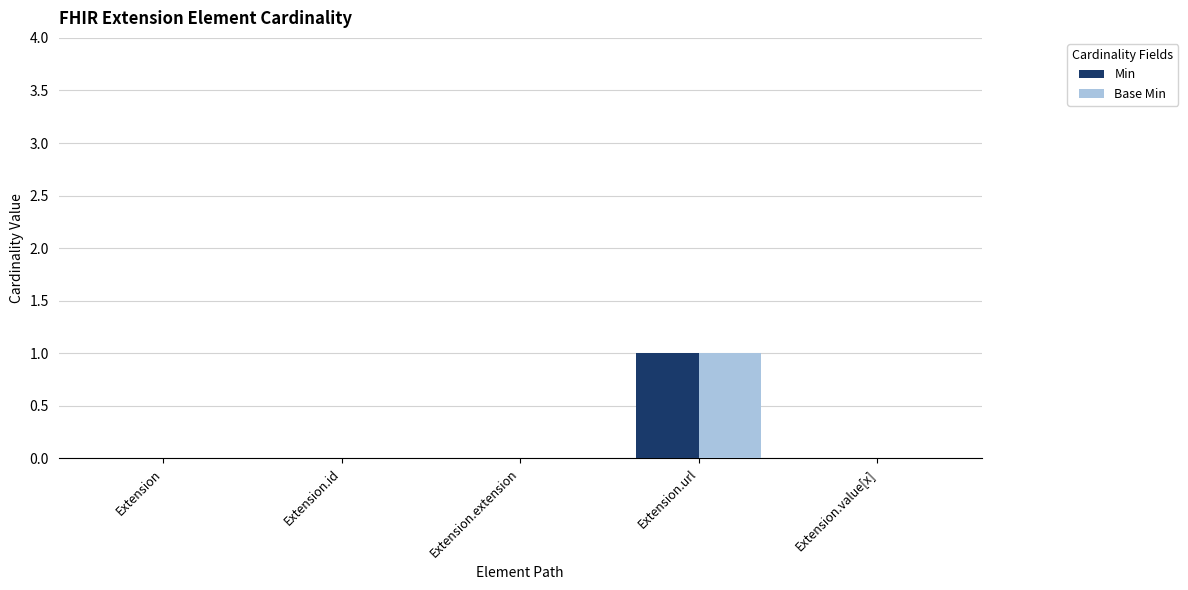

What are all the series names shown in the legend?

Min, Base Min